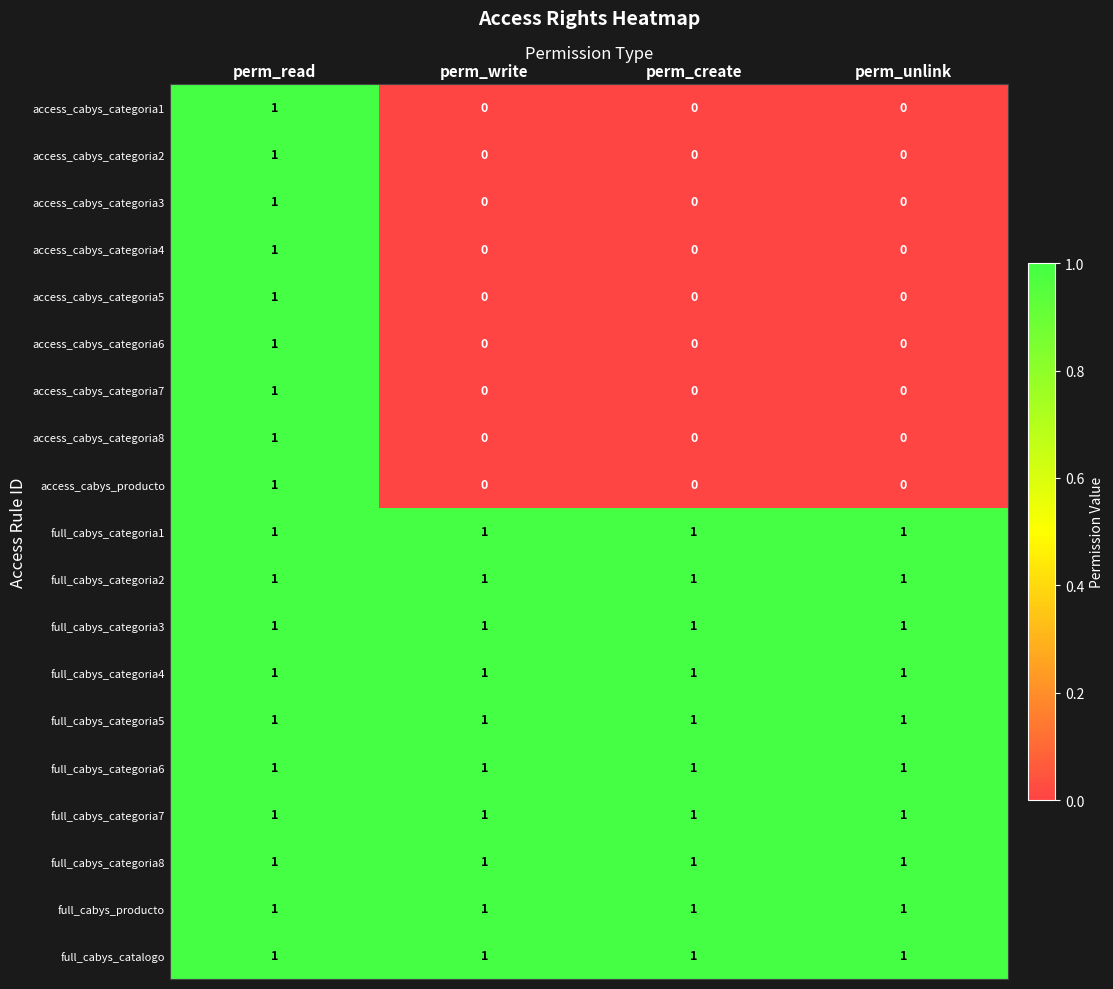

At which category is the sum across all series the highest?

perm_read